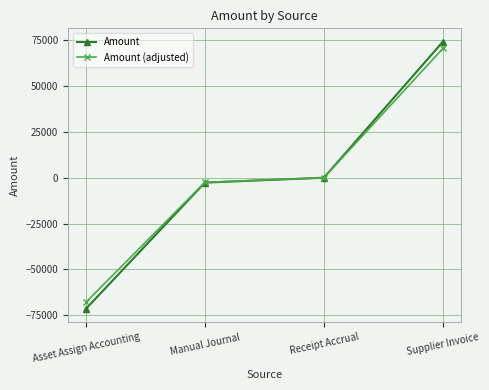

True or false: Amount (adjusted) has more than 2 interior local peaks.

False